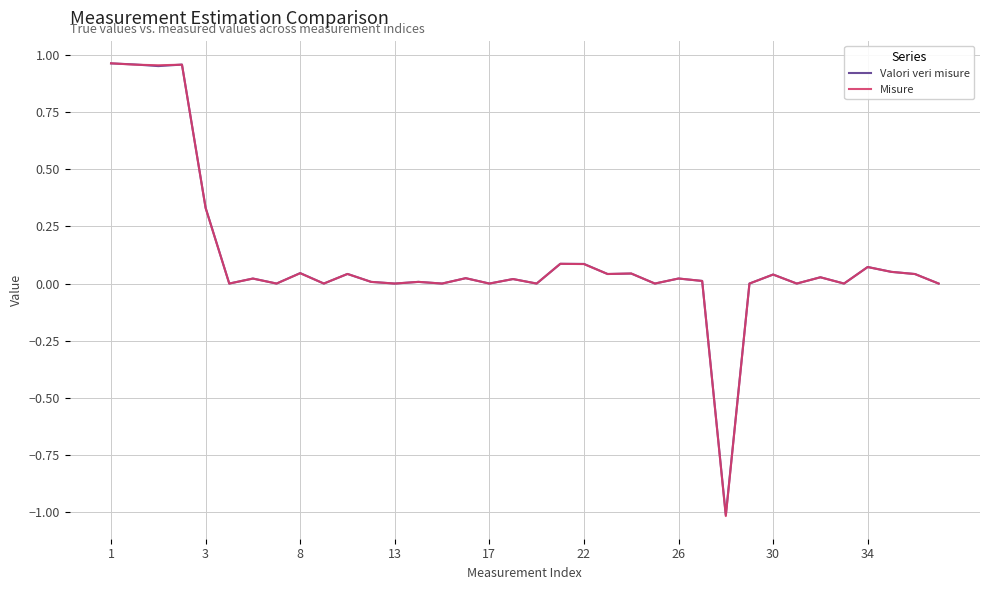

Which series has the largest range (max minus min)?

Misure